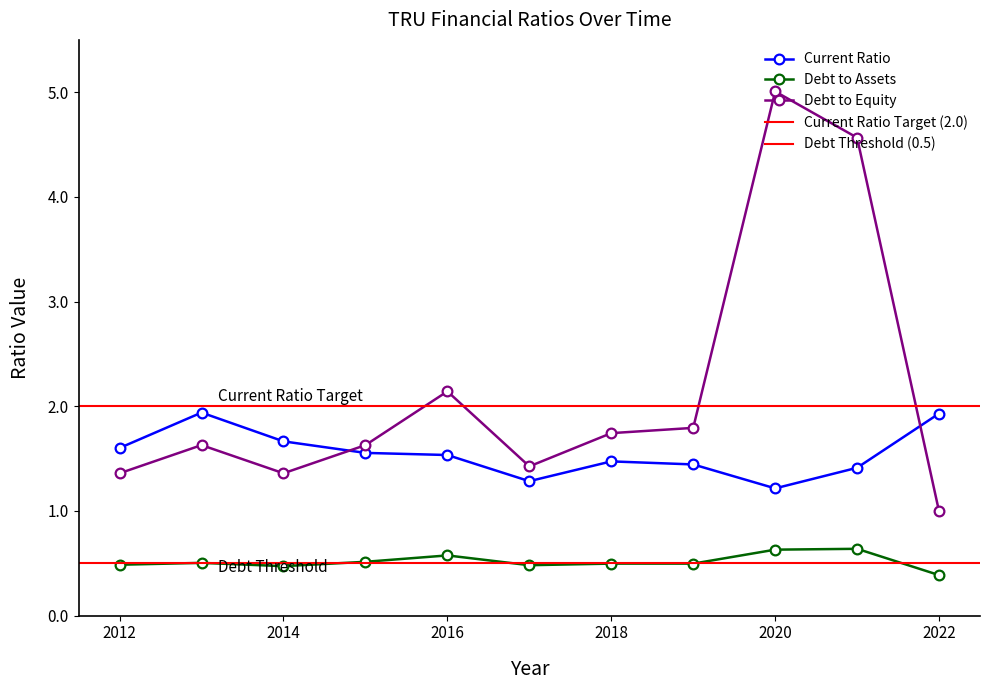

Rank the series at 2021 from highest to lowest value.

debtToEquity, currentRatio, debtToAssets